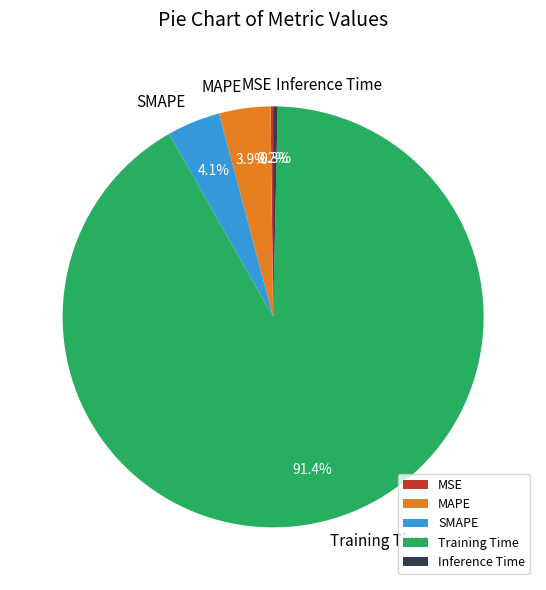

Which has a higher value, MAPE or Training Time?

Training Time